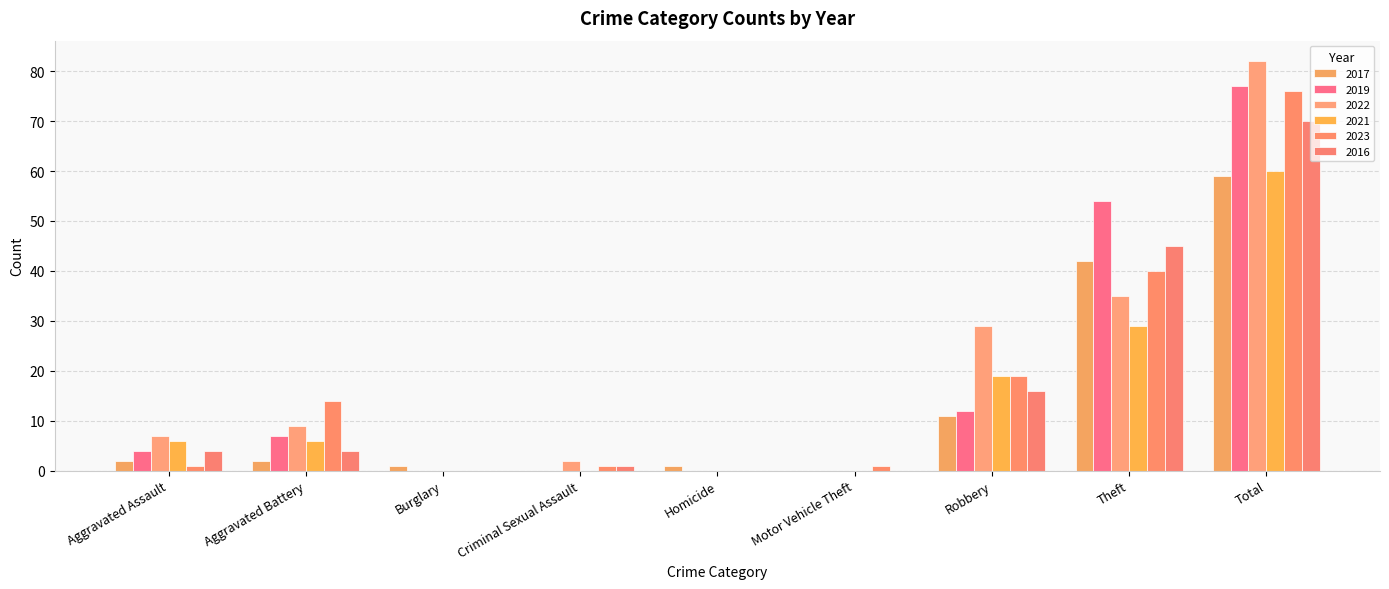

What is the difference between the maximum and minimum values in the 2022 series?

82